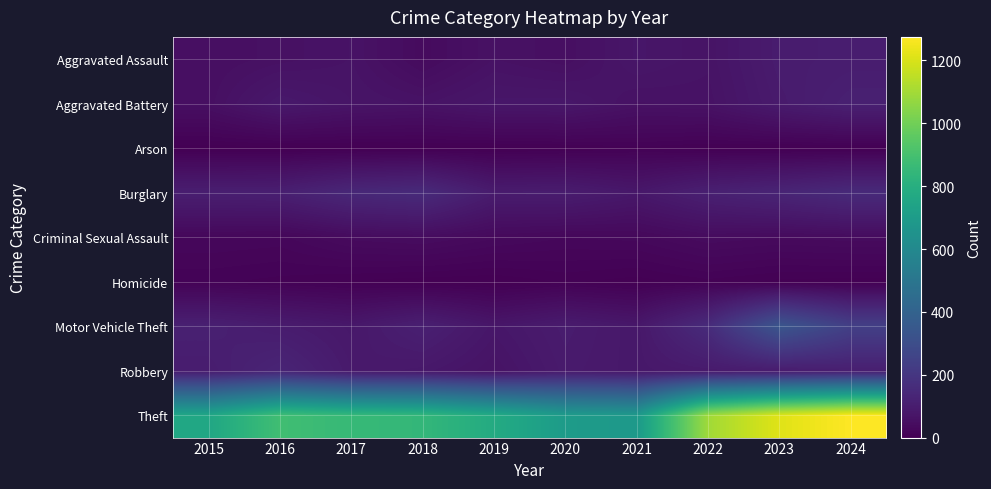

Which series has the widest spread of values?

Theft